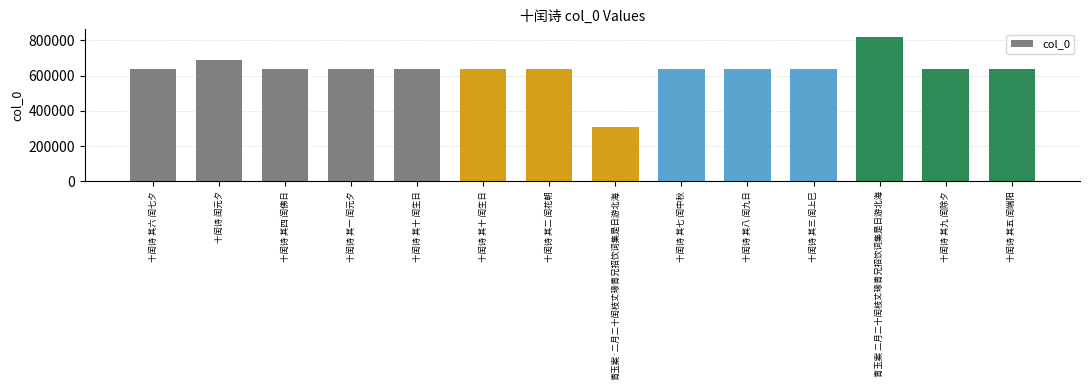

The chart shows a value of 635687 at 十闰诗 其三 闰上巳. True or false?

True